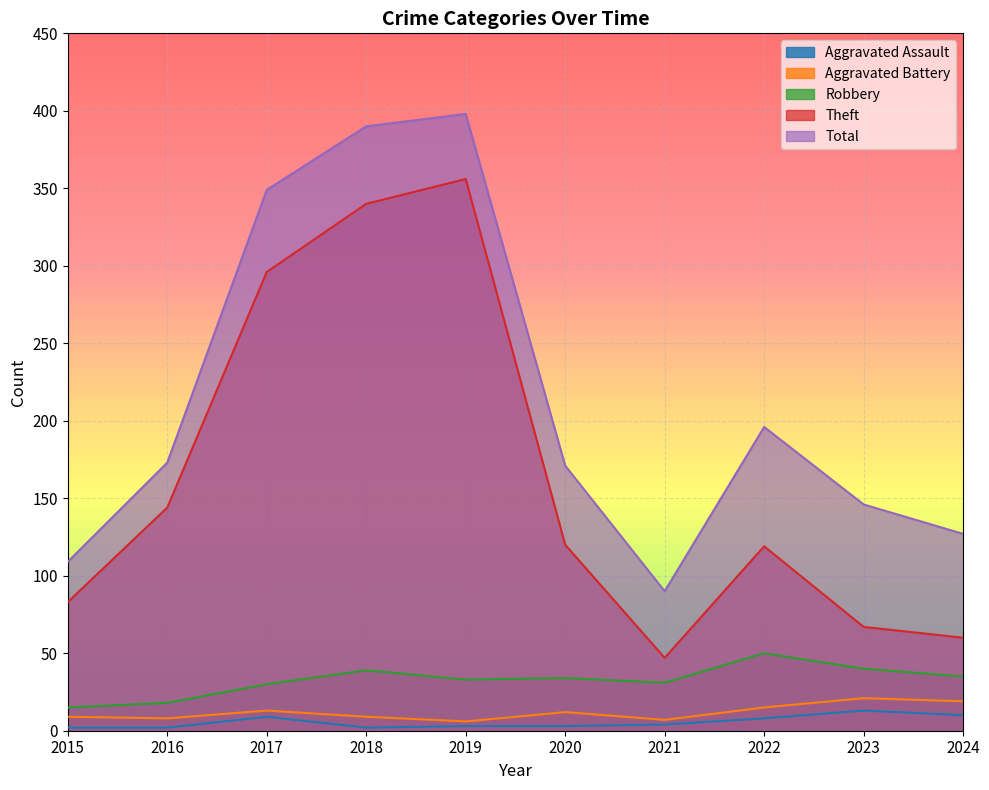

True or false: Total and Robbery cross at least once.

False